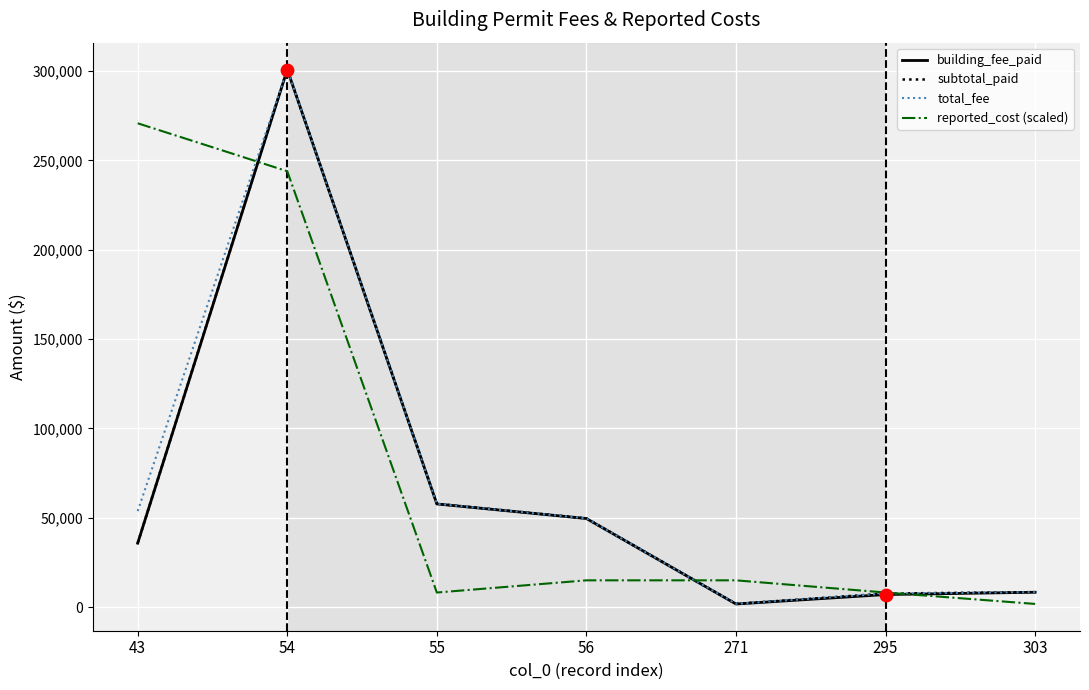

What are all the series names shown in the legend?

building_fee_paid, subtotal_paid, total_fee, reported_cost (scaled)